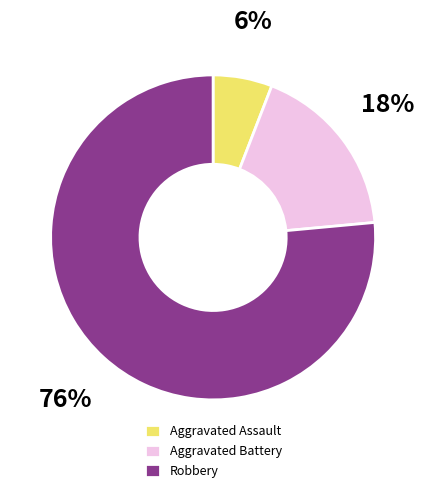

Approximately how many times larger is the value at Aggravated Battery compared to Aggravated Assault?

3.0